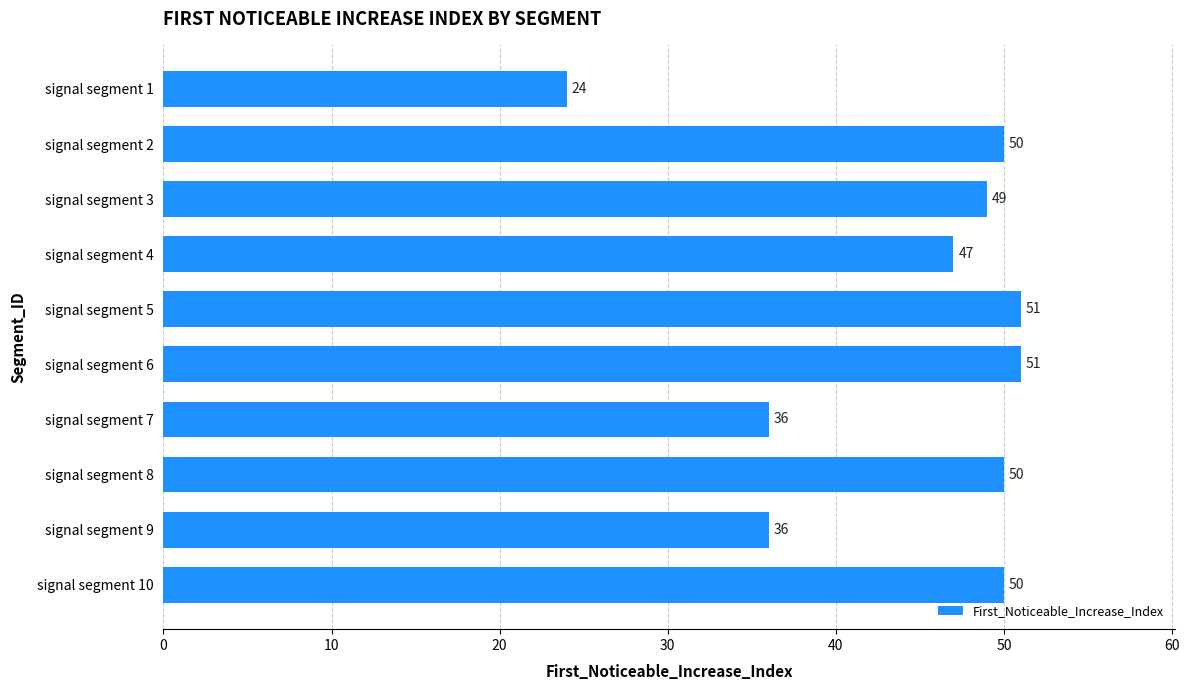

At which category does the chart reach its minimum across all series?

signal segment 1